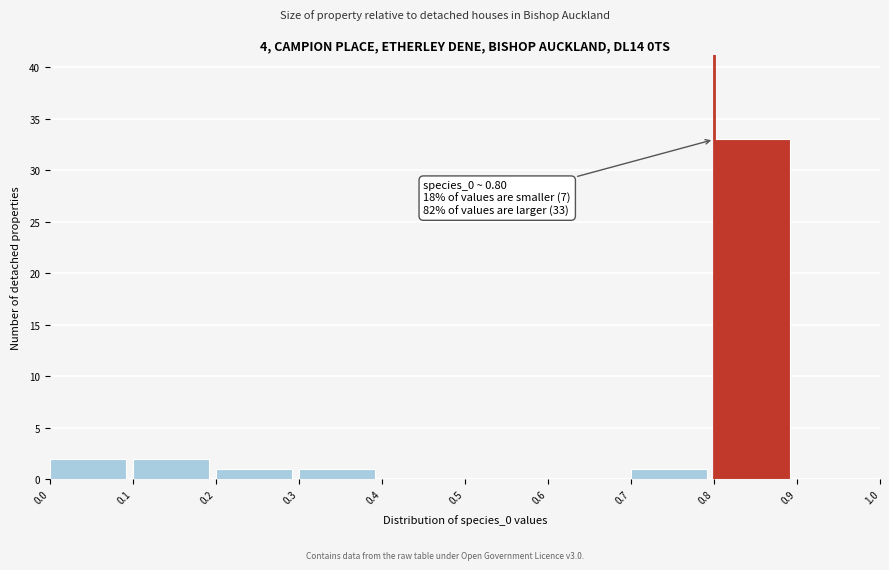

Which range on the x-axis has the tallest bar?

0.8 to 0.9